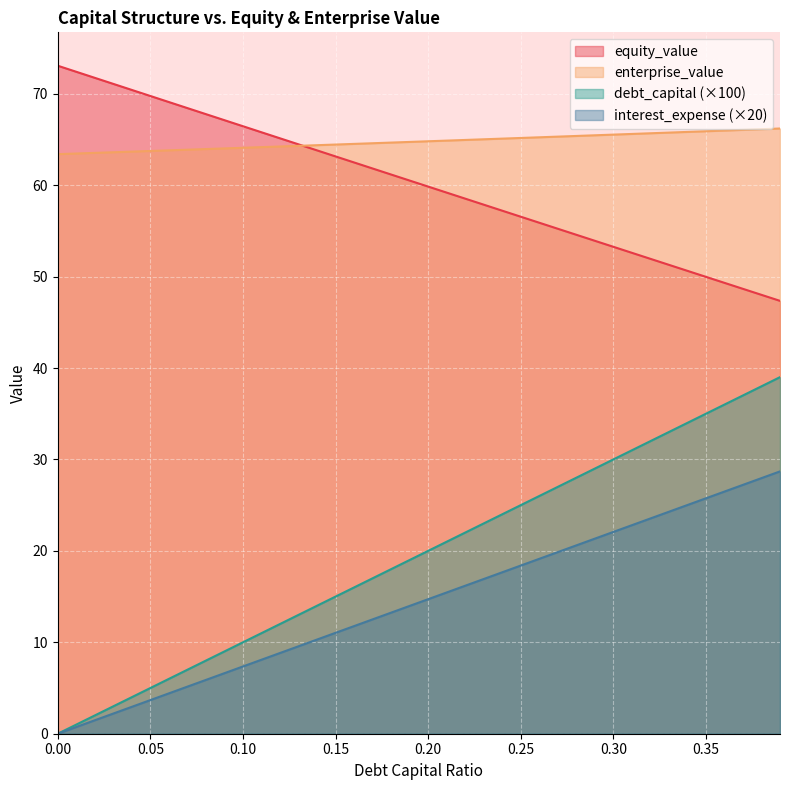

What value does the enterprise_value series have at 0.26?

65.2